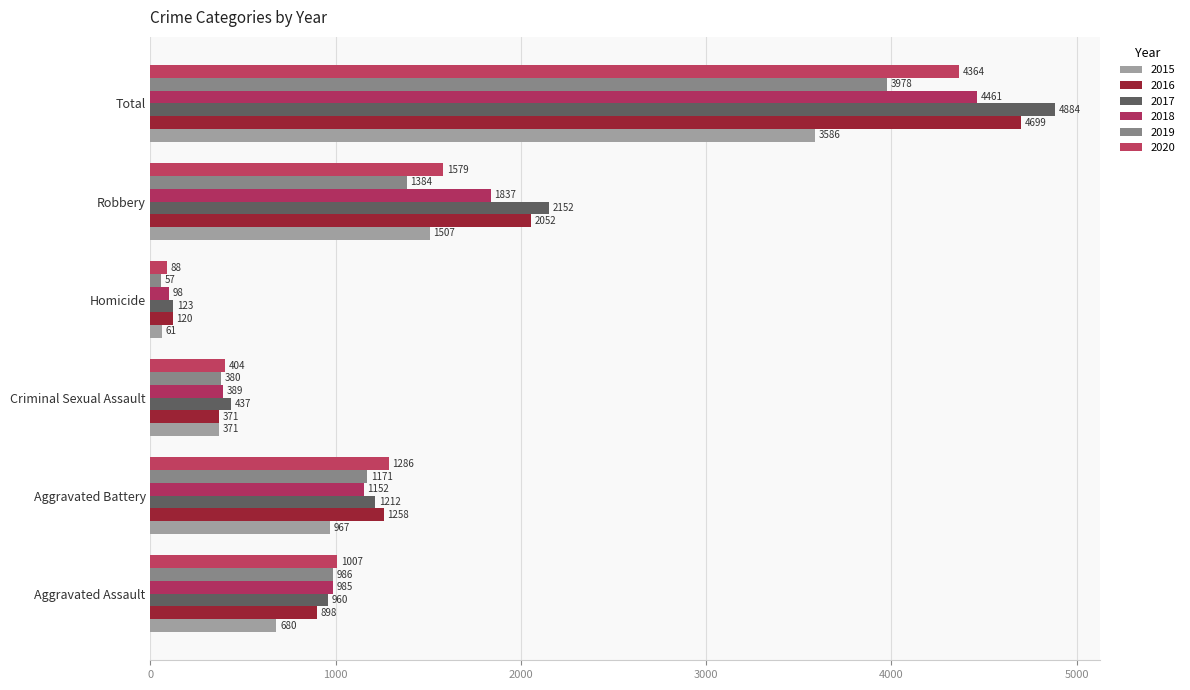

The 2015 series shows 2243 at Robbery. True or false?

False